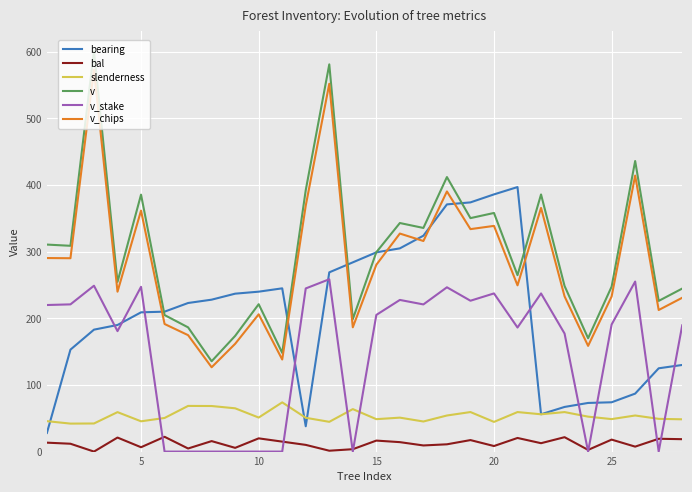

Rank the series by their maximum value, from highest to lowest.

v, v_chips, bearing, v_stake, slenderness, bal